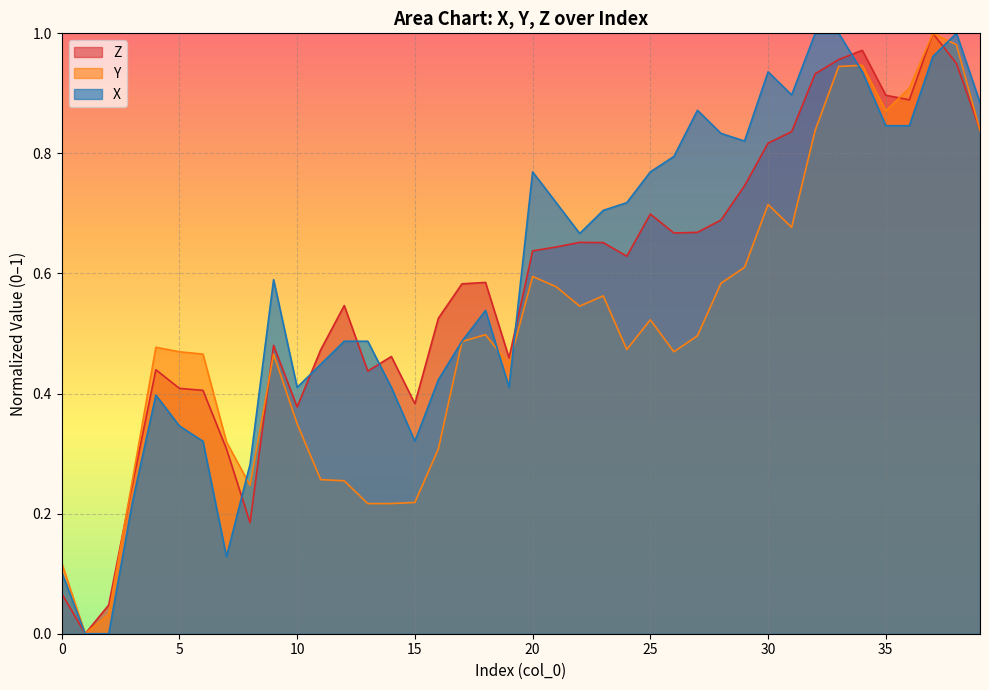

What are all the series names shown in the legend?

Z, Y, X